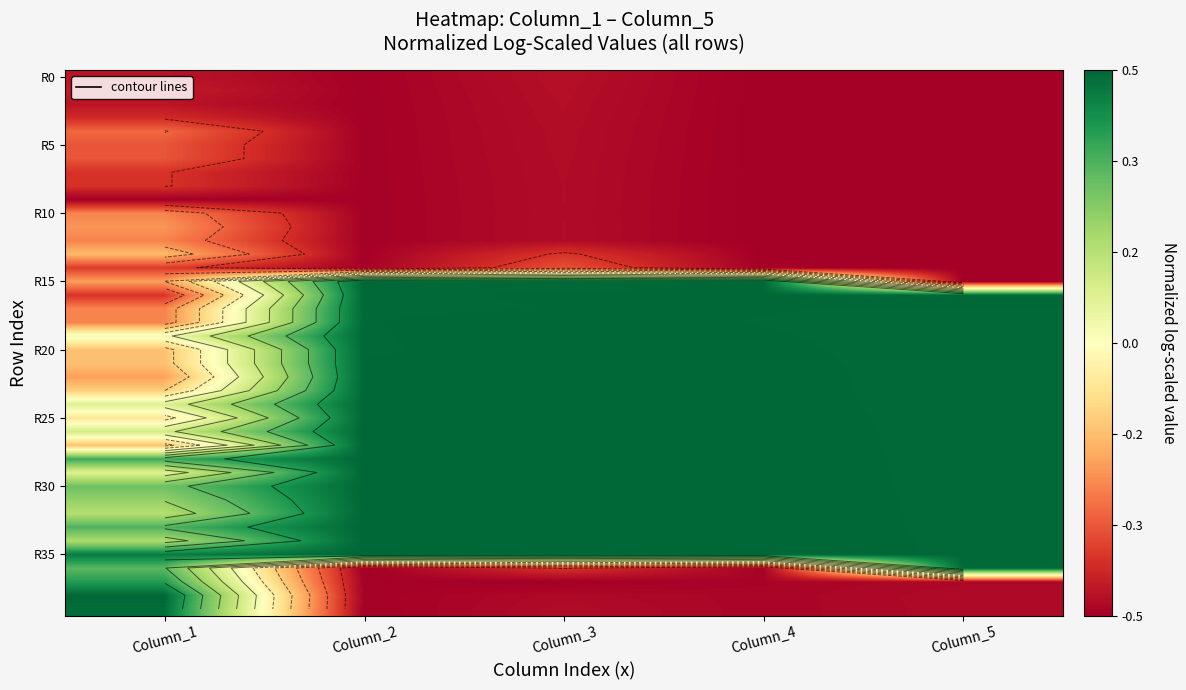

Which series has the largest total across all categories?

R35